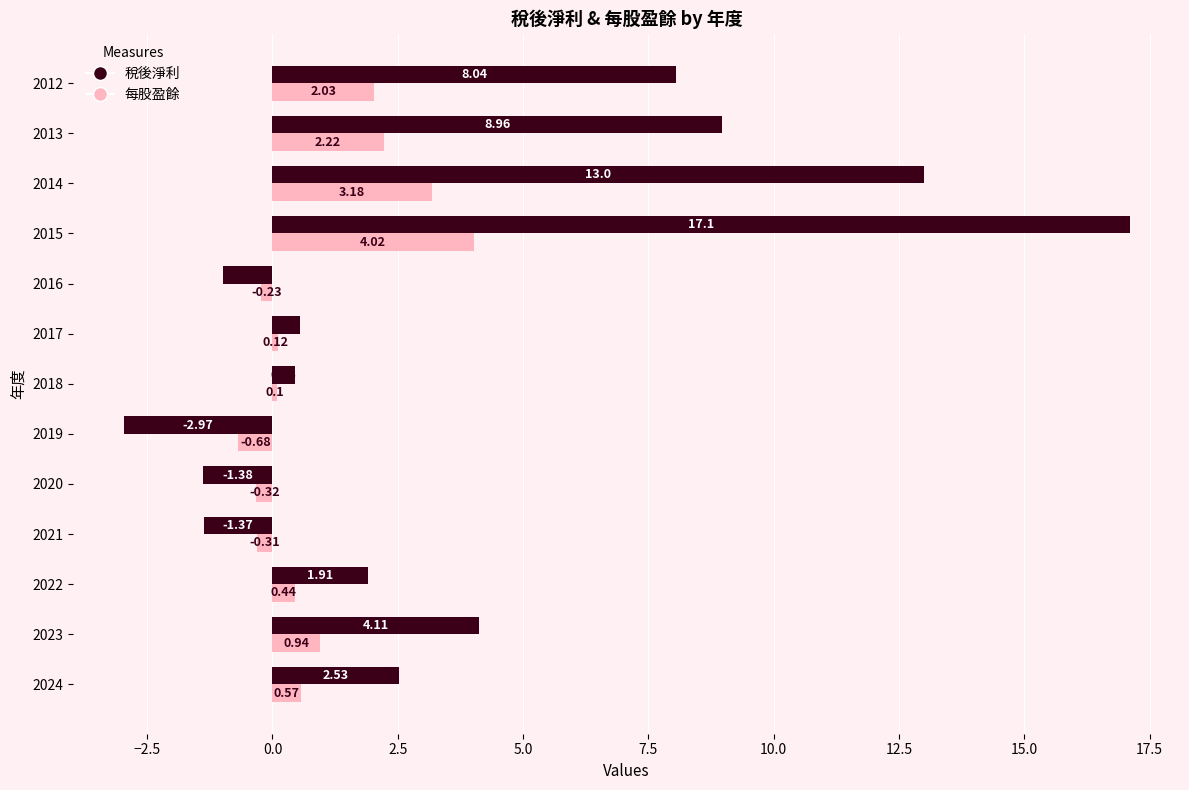

At which category is the sum across all series the highest?

2015